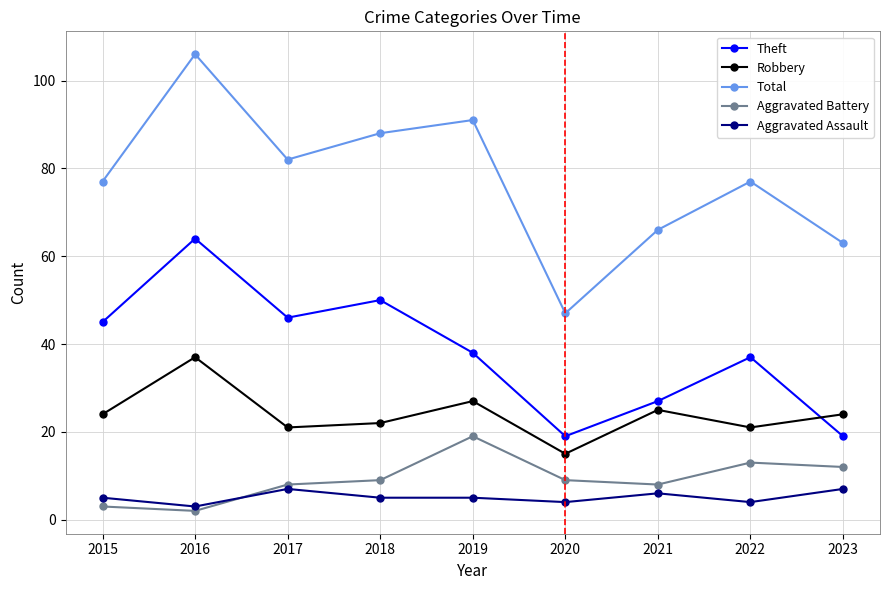

At which label does Aggravated Battery reach its peak?

2019